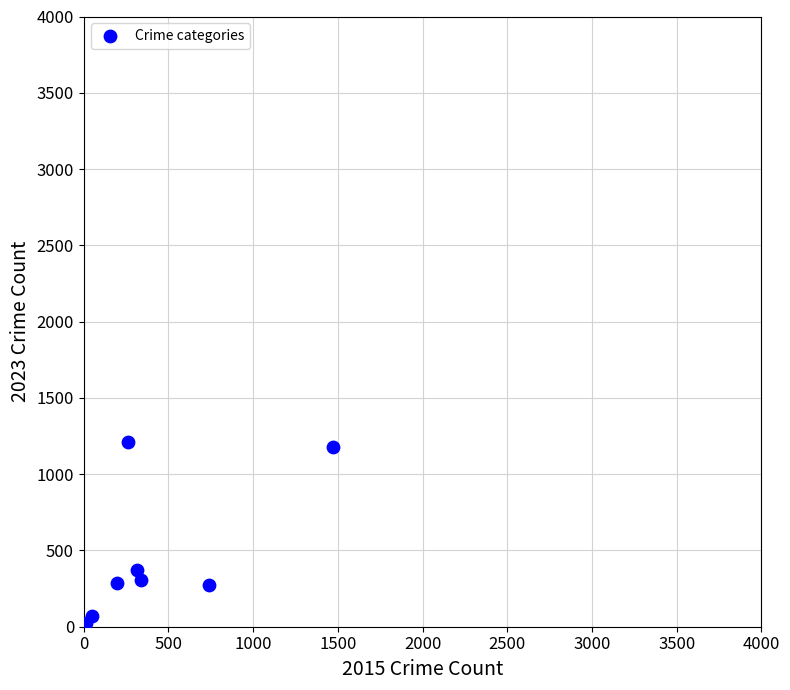

What Y value in the scatter plot is closest to 612?

372